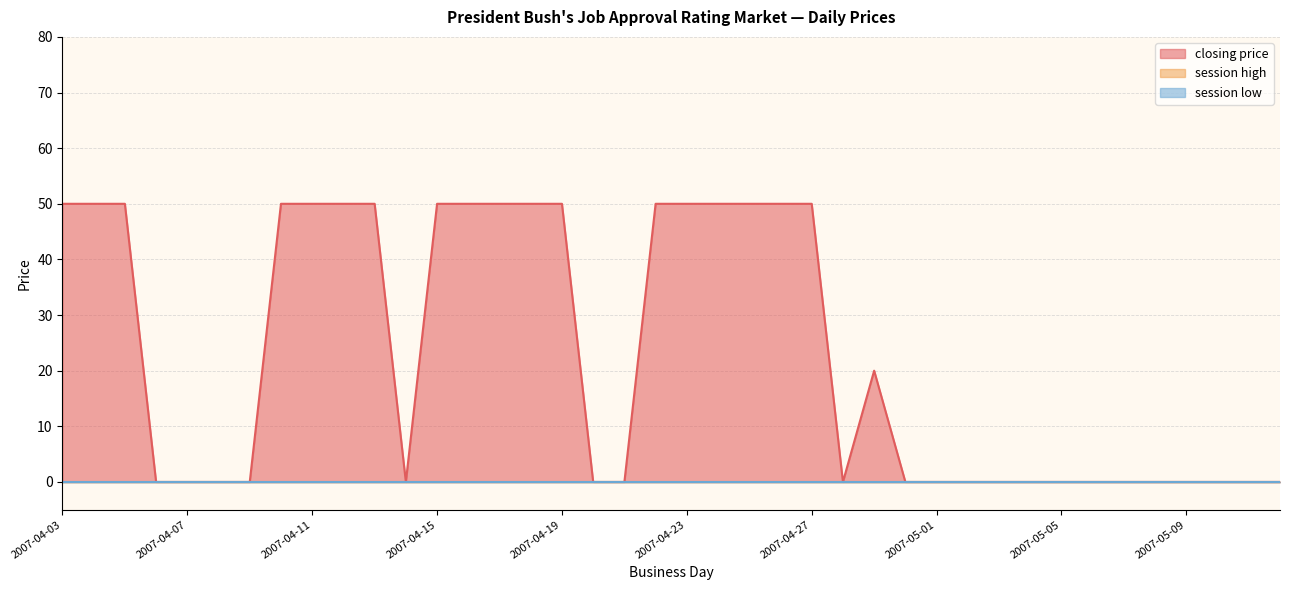

The value of closing price at 2007-04-19 is 50. True or false?

True